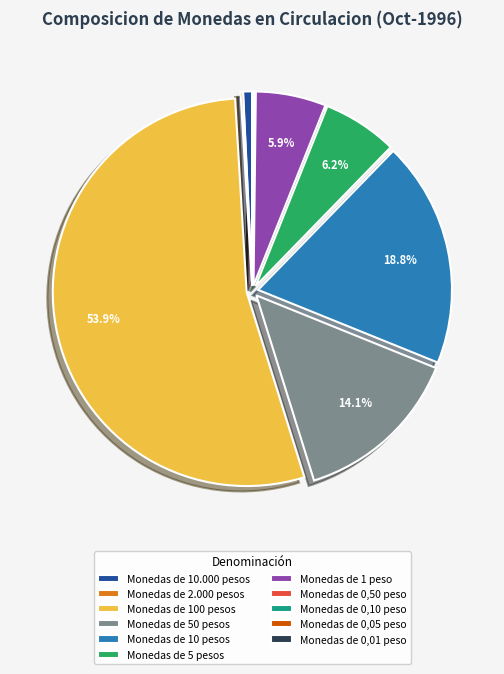

Does any single category account for the majority?

Yes